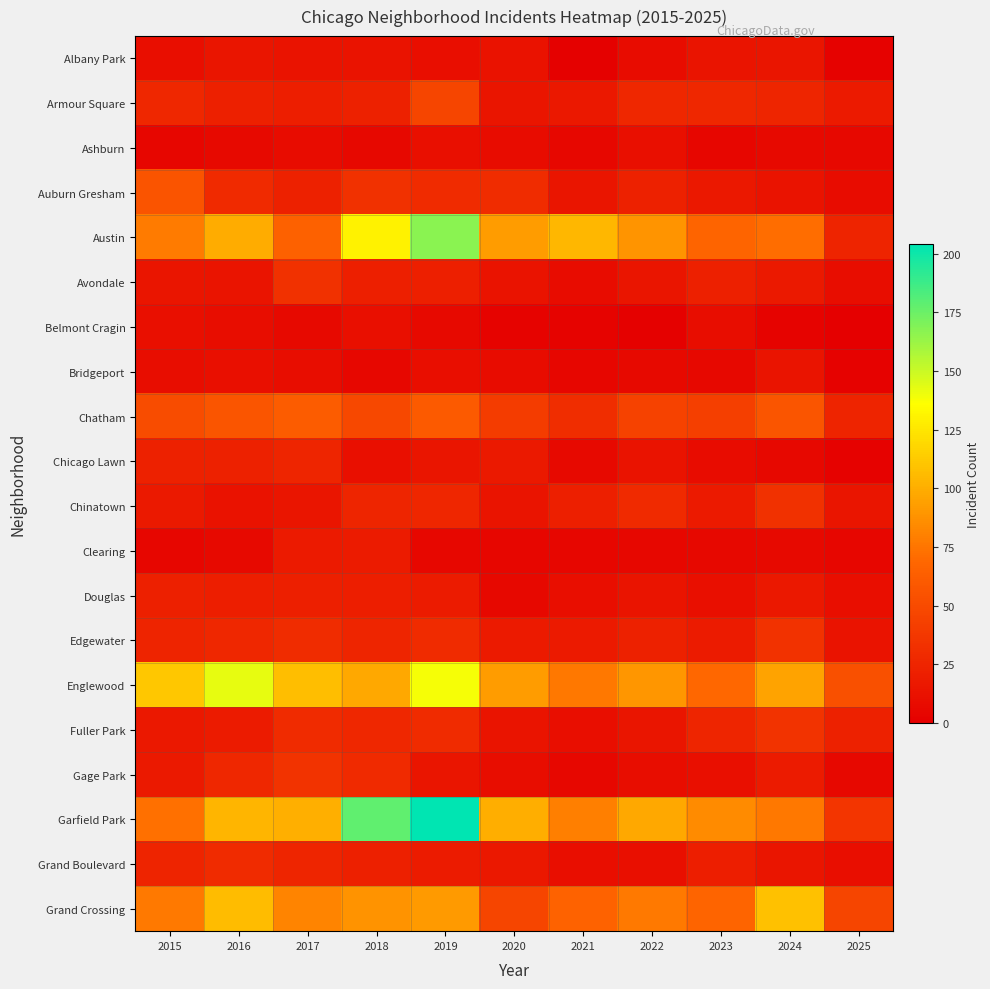

Which has a higher value, 2016 or 2018?

2016